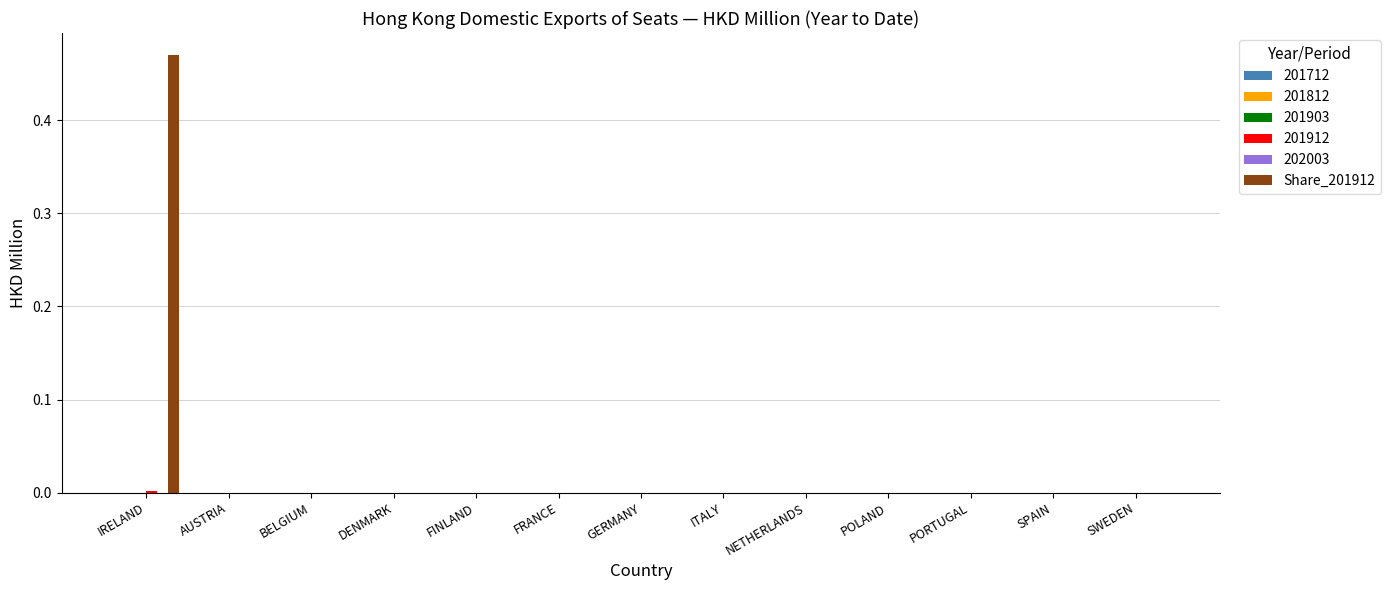

At which category does the chart reach its peak across all series?

IRELAND